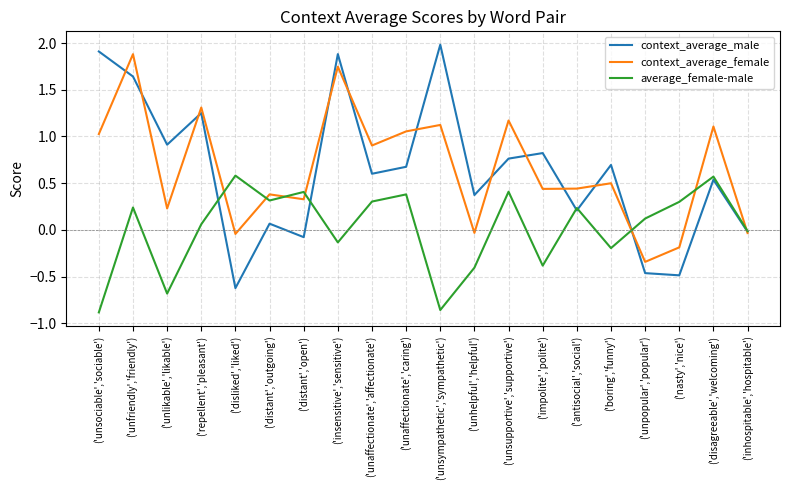

Read the average_female-male value at ('unlikable','likable').

-0.7